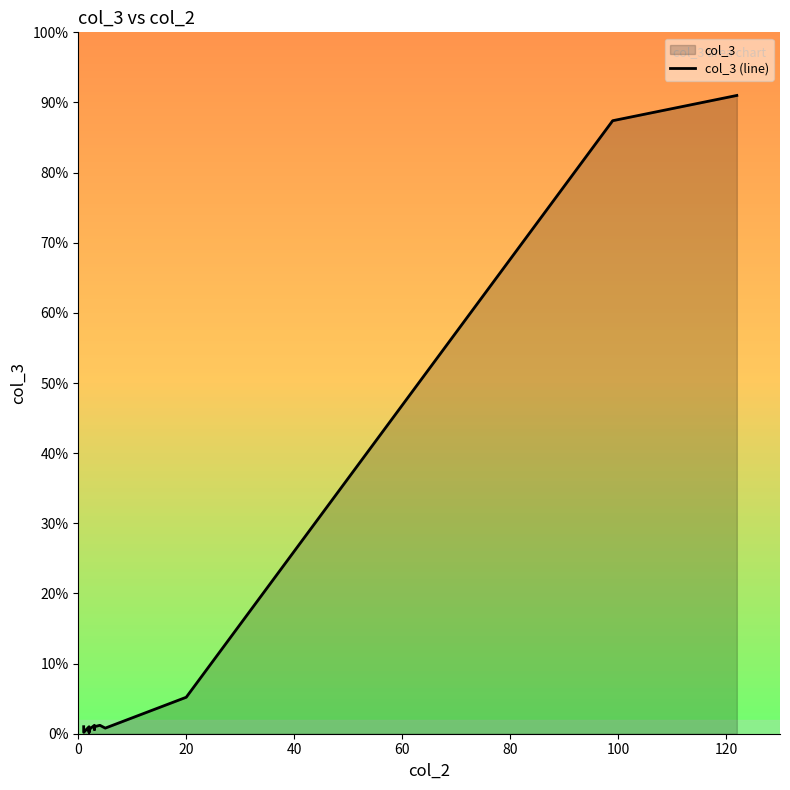

Is it true that the value at 20 is 8?

False